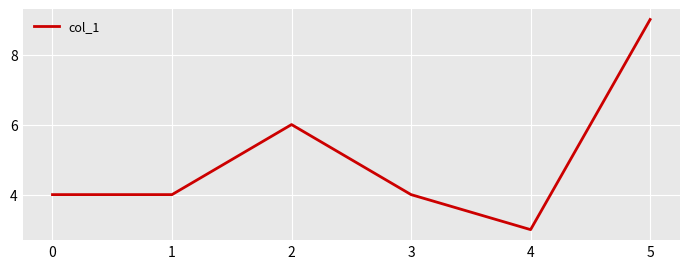

What is the difference between the second highest and minimum values?

3